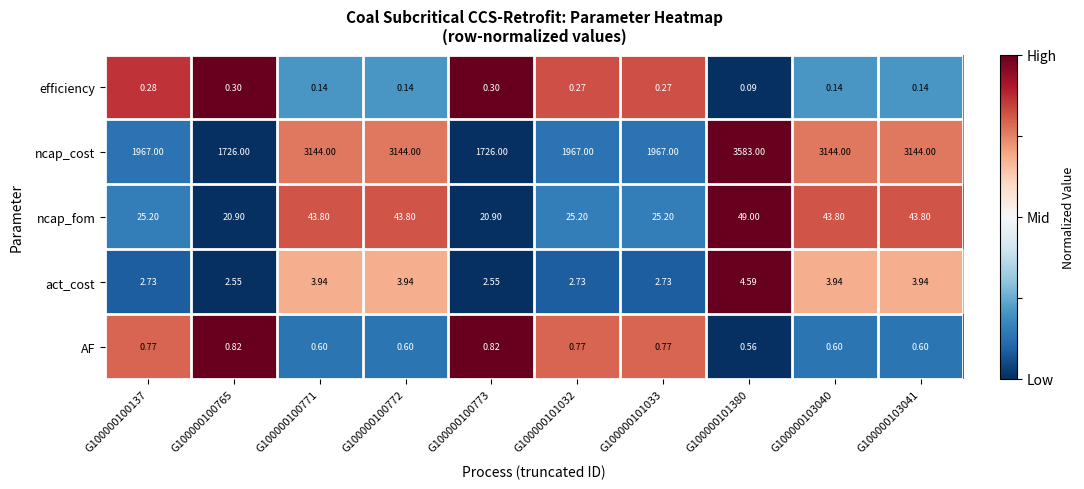

How many distinct data groups are displayed?

5